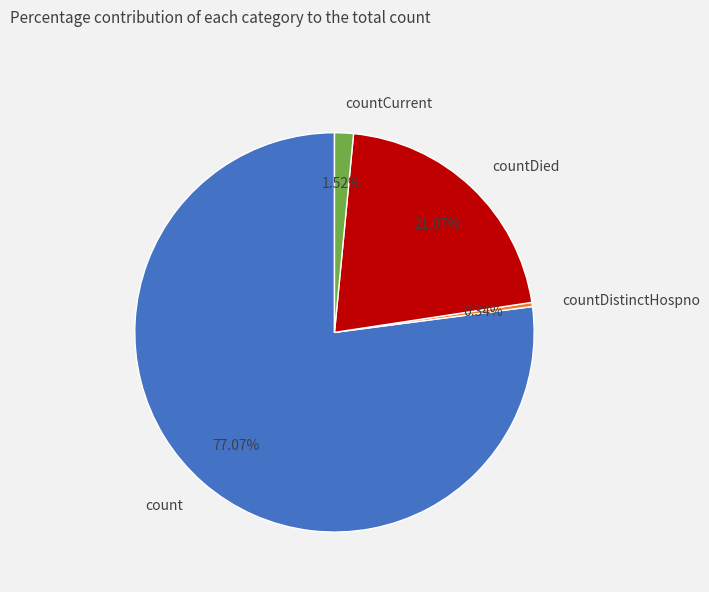

Does count account for over 50% of the chart?

Yes